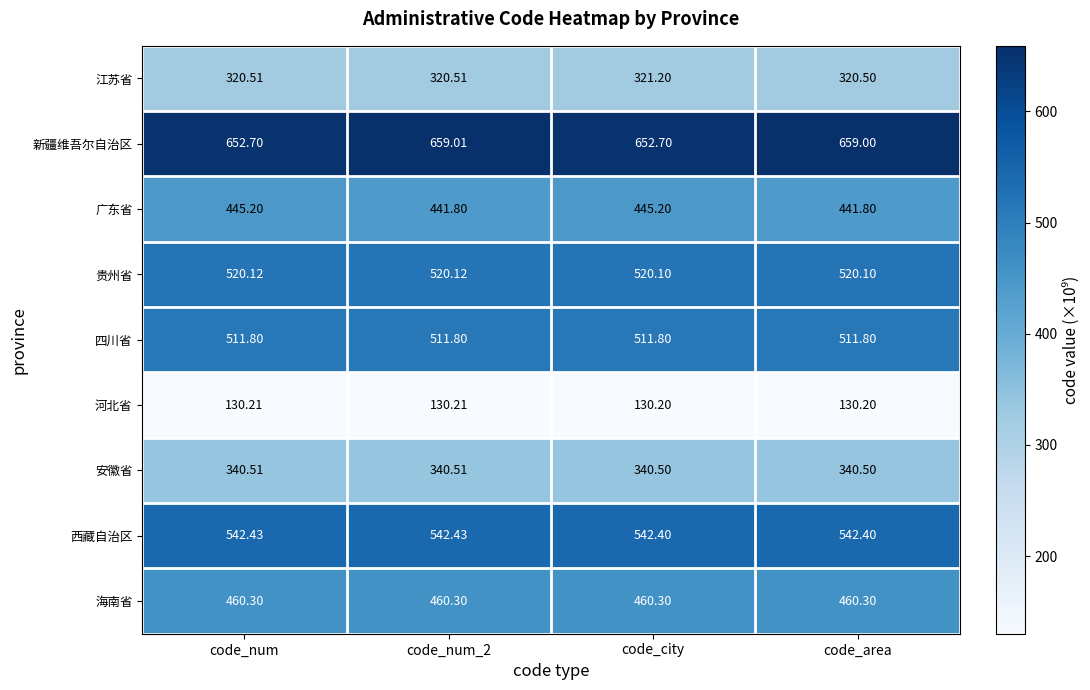

Which series has the largest total across all categories?

新疆维吾尔自治区